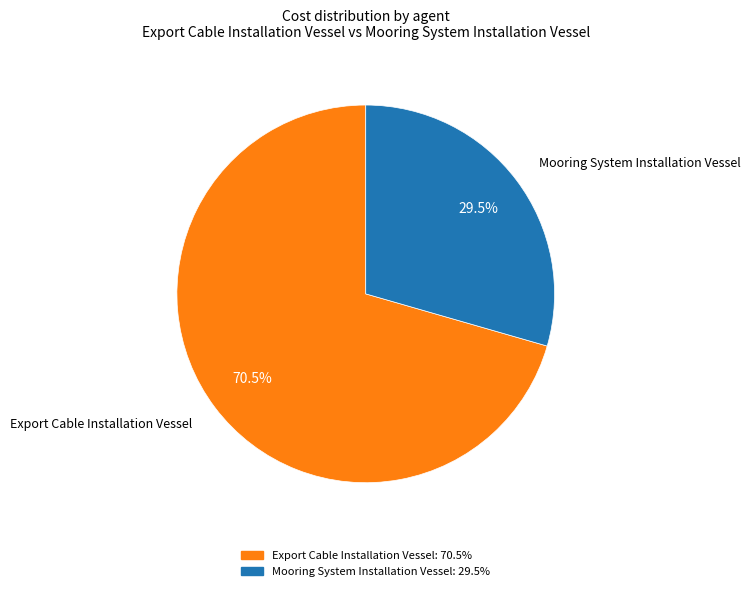

Approximately how many times larger is the value at Mooring System Installation Vessel compared to Export Cable Installation Vessel?

0.4